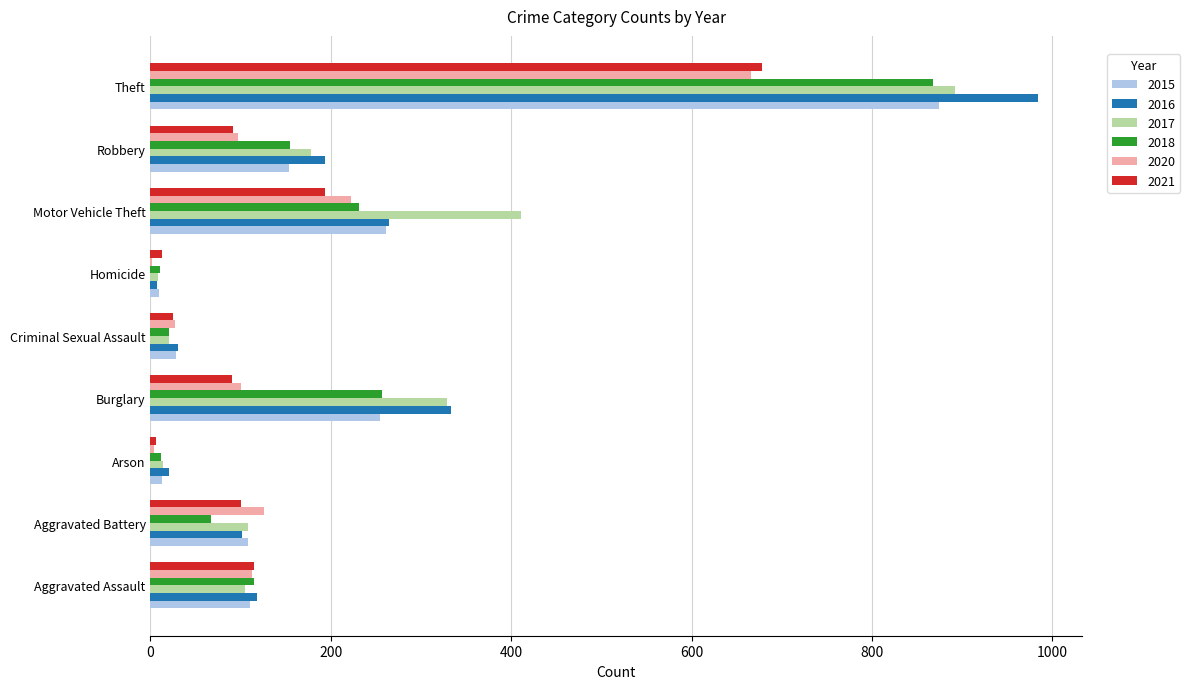

What is the total value across all series at Robbery?

869